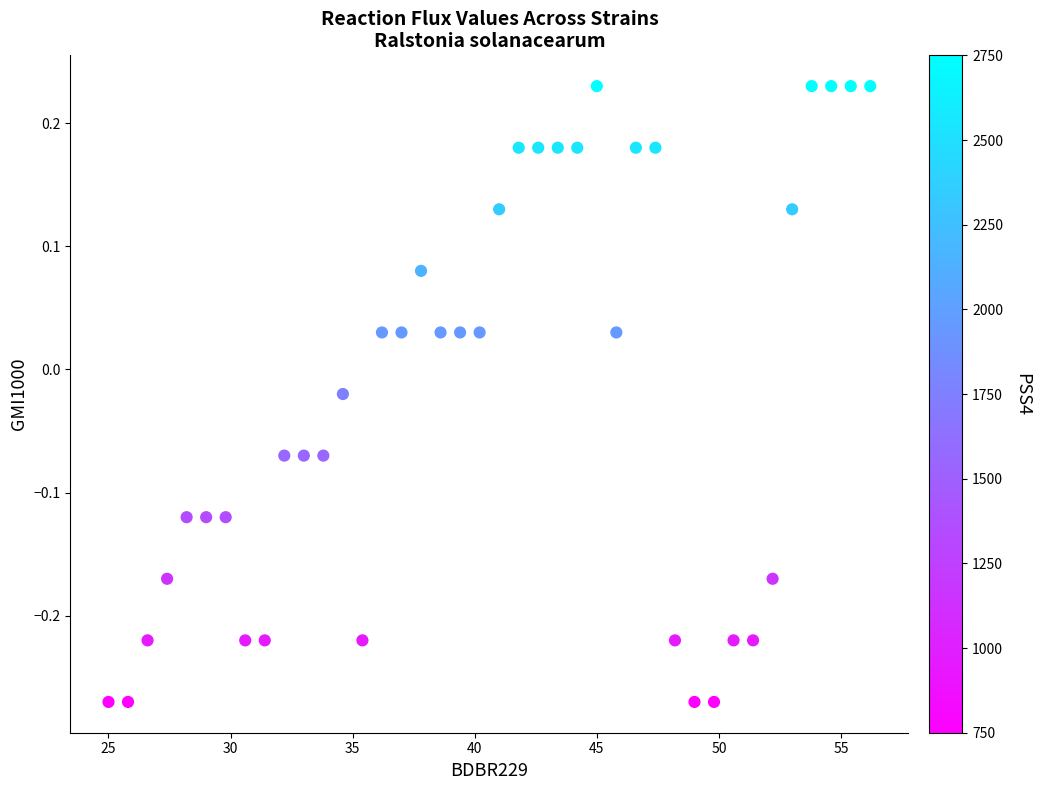

What is the range of X values (max minus min)?

31.2